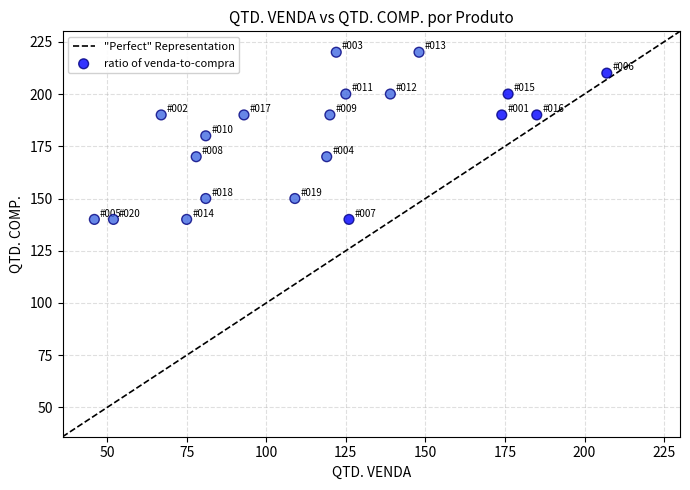

What is the range of Y values (max minus min)?

80